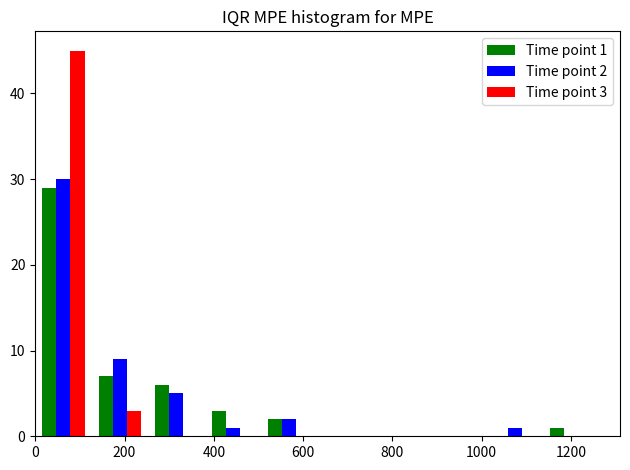

In the Time point 3 series, which range on the x-axis has the tallest bar?

0 to 120